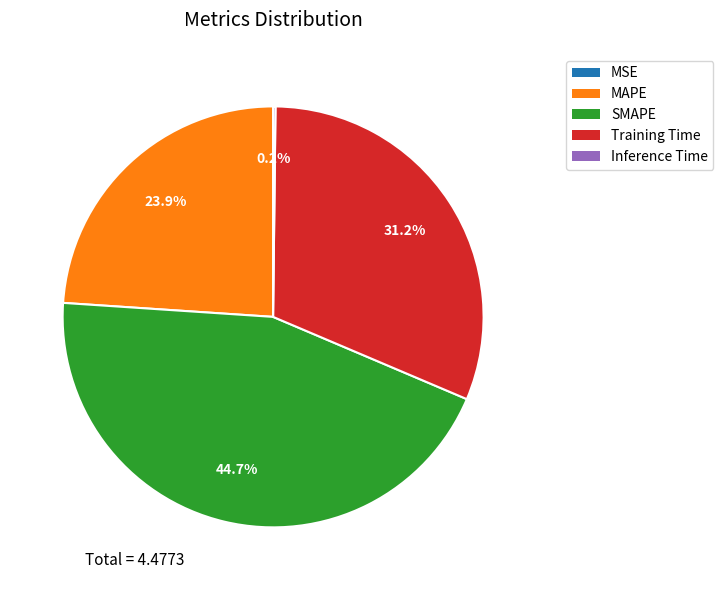

Between SMAPE and Training Time, which is larger?

SMAPE